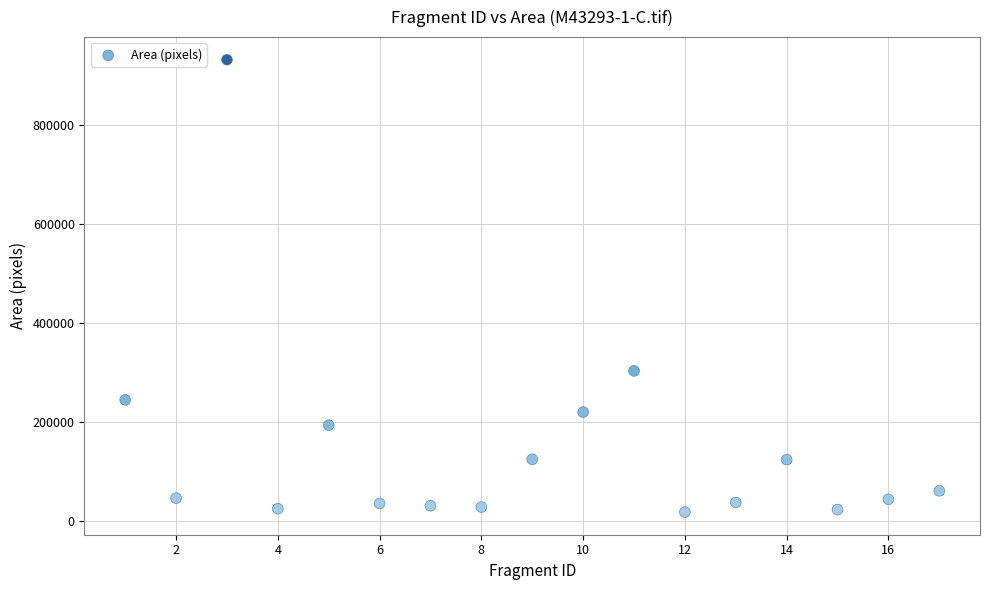

What is the range of X values (max minus min)?

16